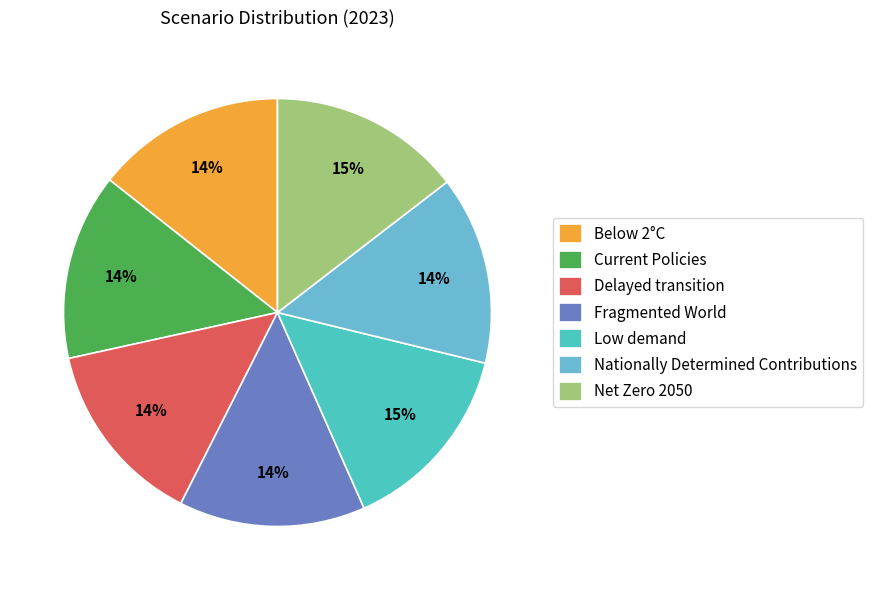

Is it true that Fragmented World is 7% of the pie?

False